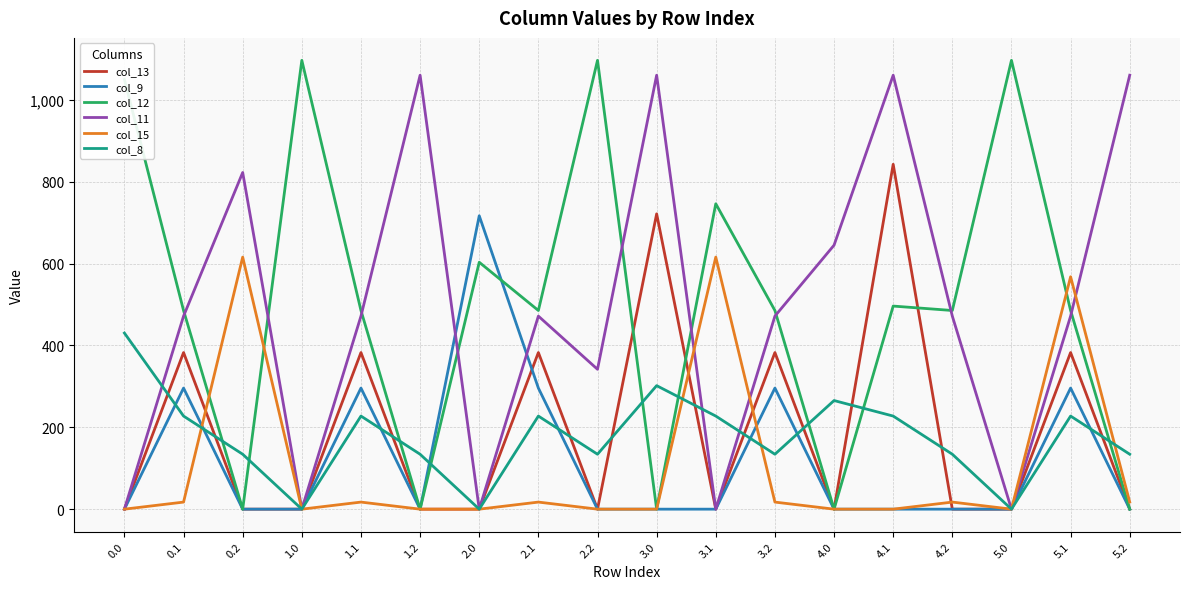

How many times do col_12 and col_11 cross each other?

9